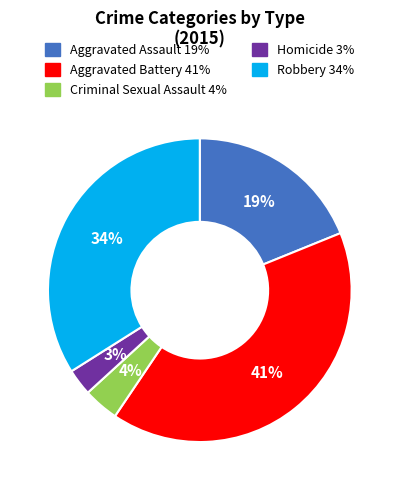

The Homicide slice represents 3% of the pie. True or false?

True